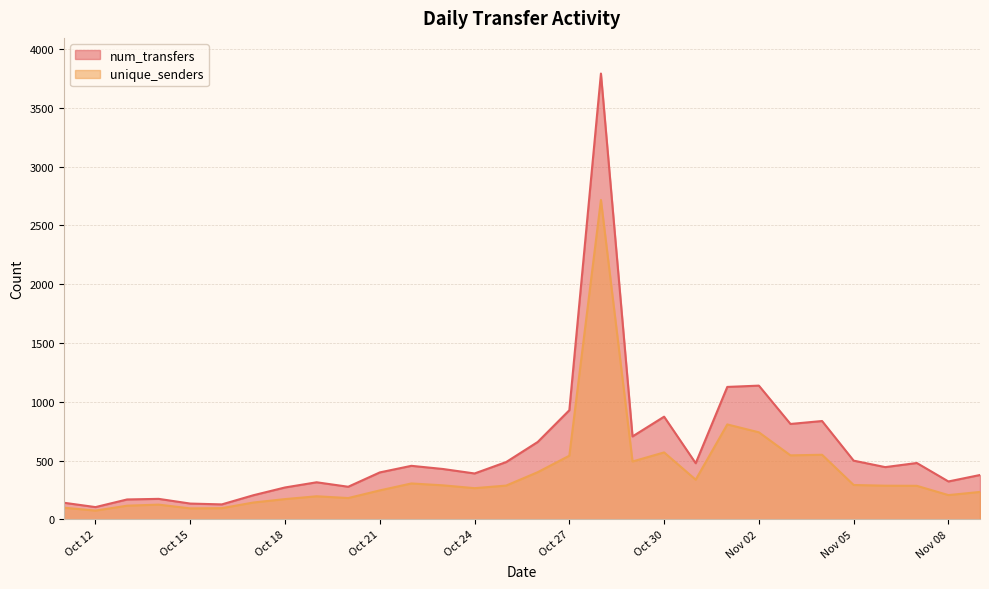

What is the value of the unique_senders point at the 19th from the left?

492